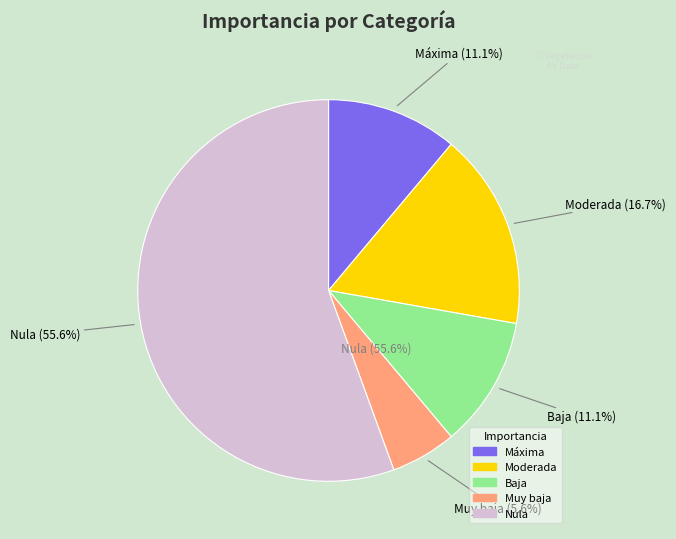

Approximately how many times larger is the value at Baja compared to Muy baja?

2.0